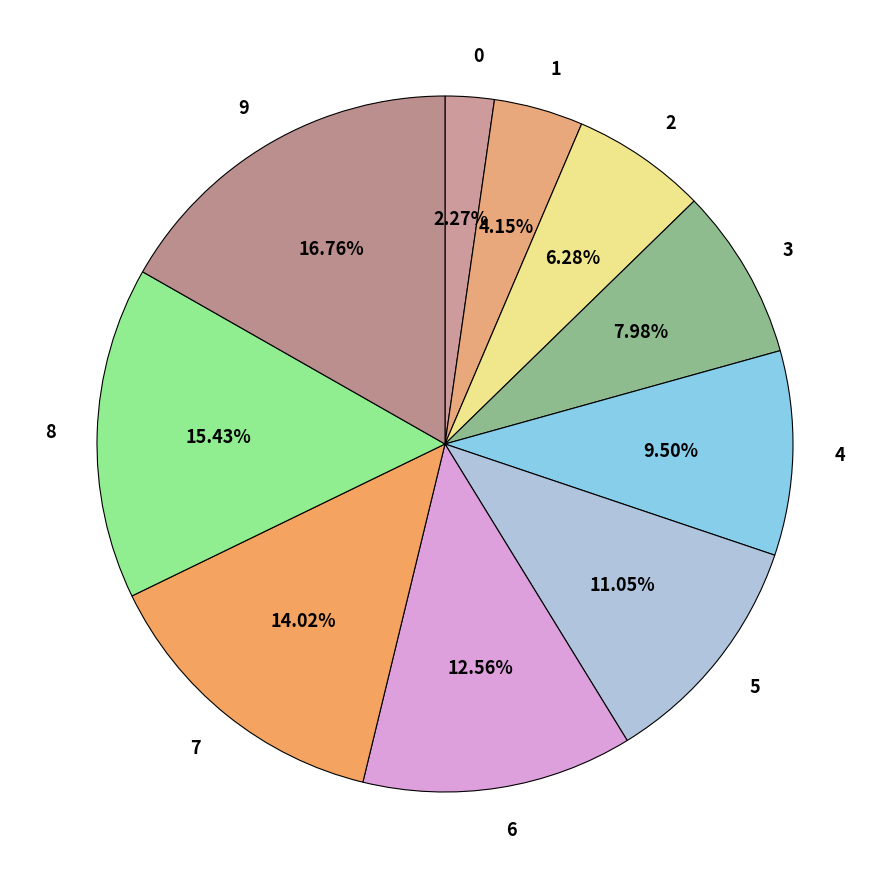

Which category has the biggest portion of the pie?

9